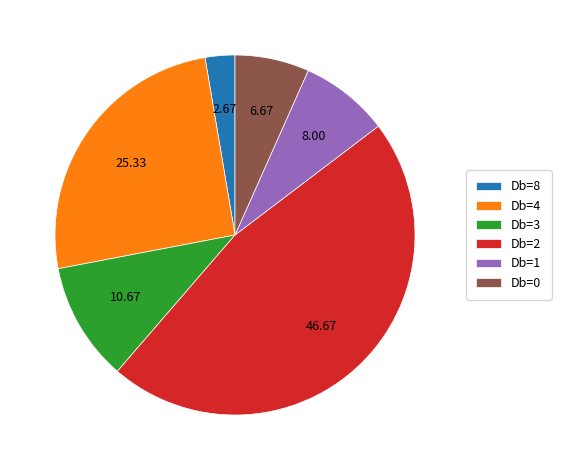

Approximately how many times larger is the value at Db=0 compared to Db=1?

0.8